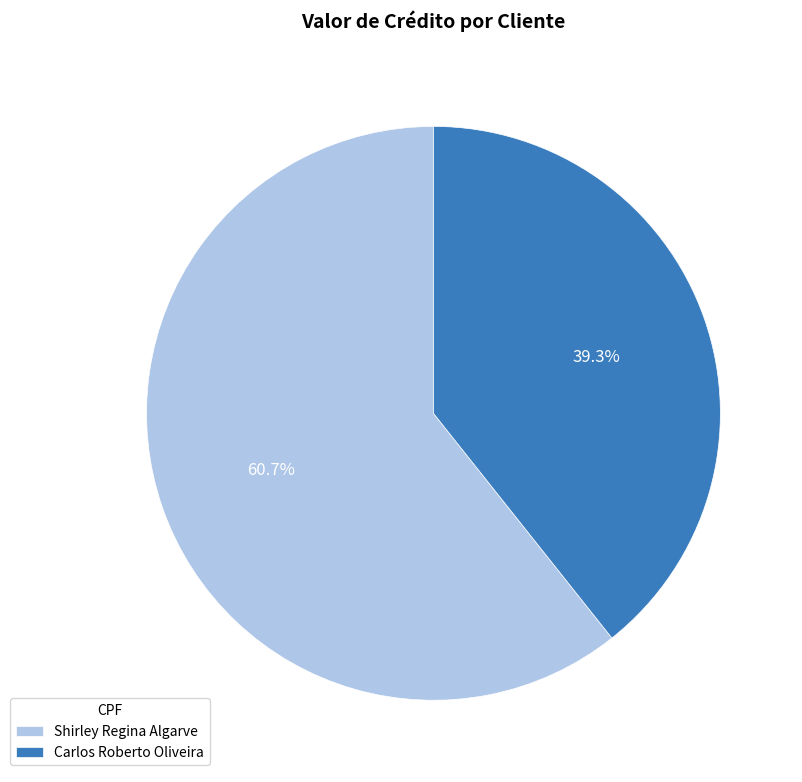

Which category has the biggest portion of the pie?

Shirley Regina Algarve